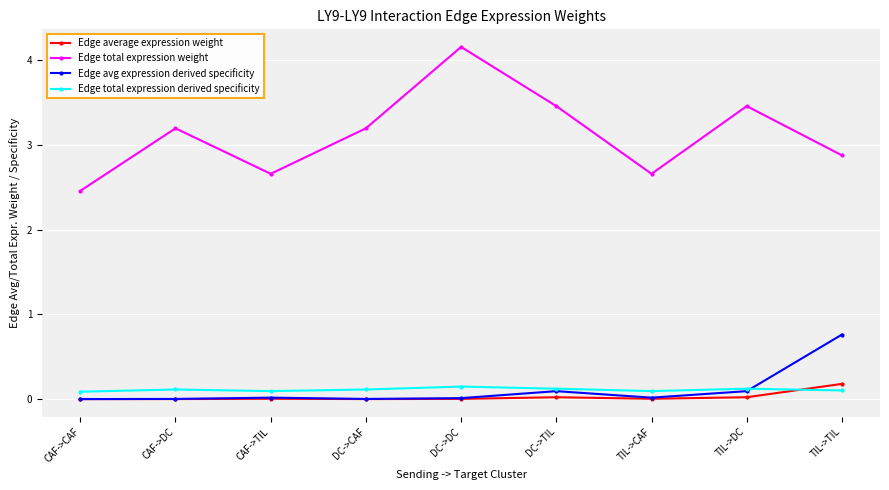

Which category has the highest value across all series?

DC->DC